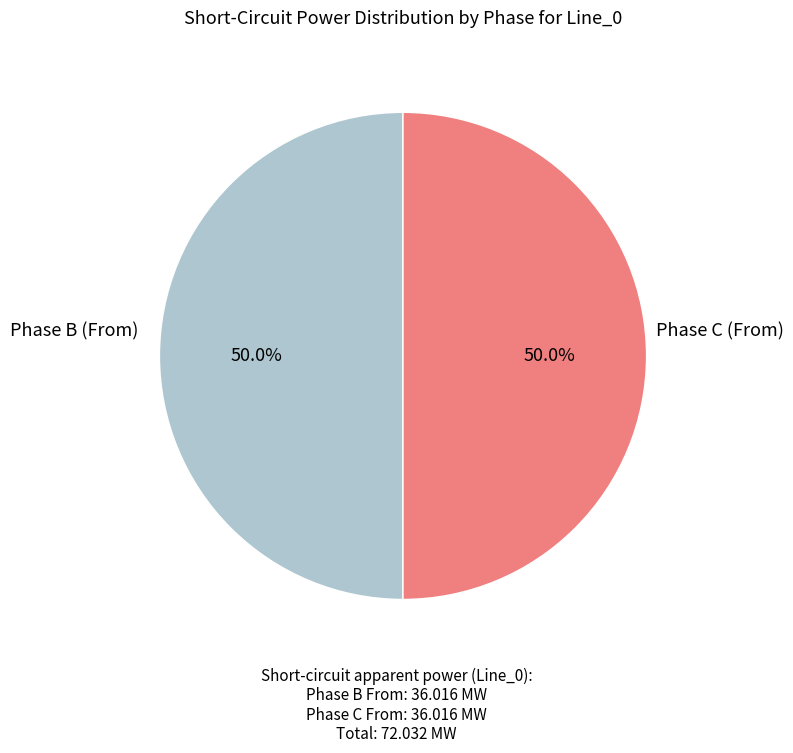

What portion of the pie excludes Phase B (From)?

50.0%